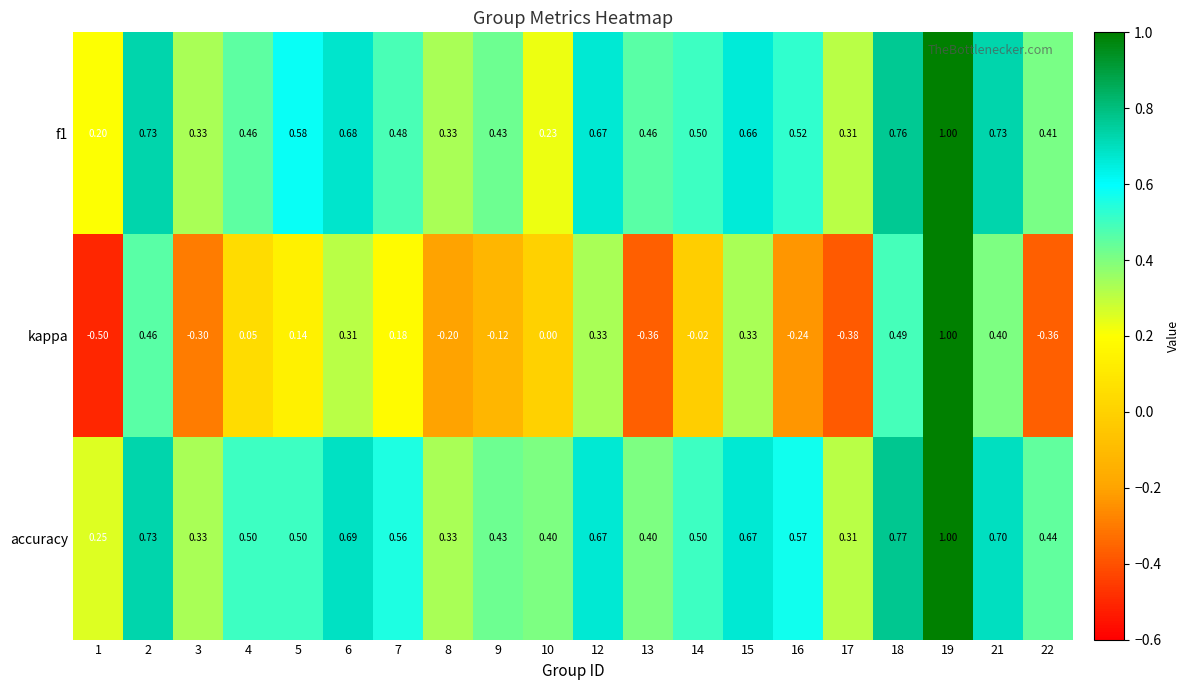

Which series has the largest range (max minus min)?

kappa